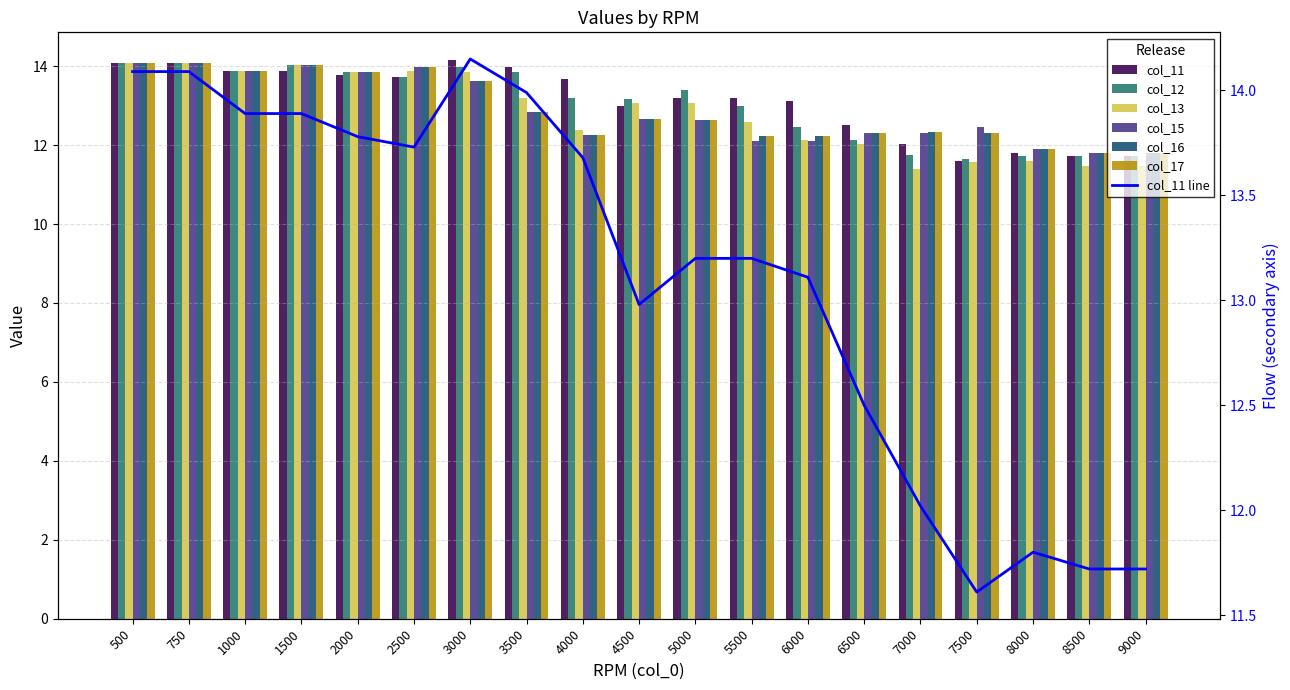

What is the difference between the col_12 values at 5000 and 4000?

0.2